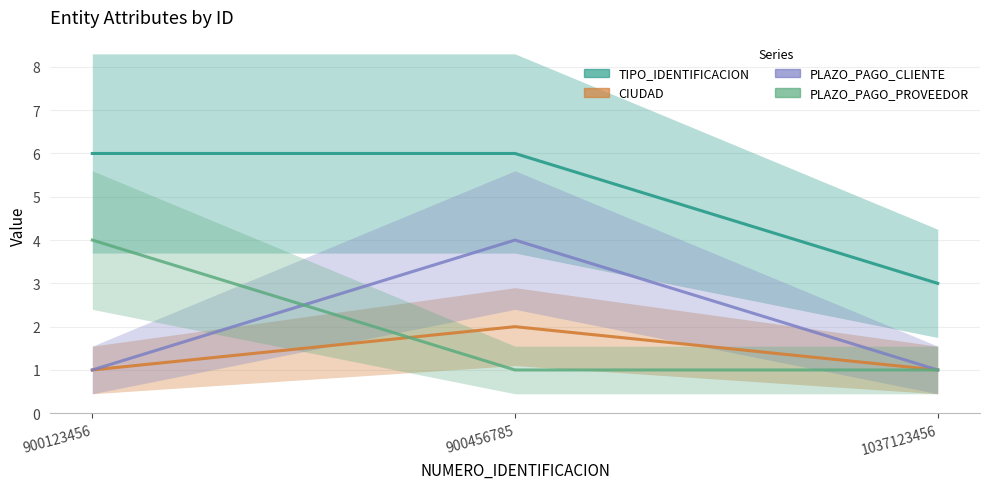

Is the value of CIUDAD at 1037123456 greater than the value of TIPO_IDENTIFICACION at 1037123456?

No